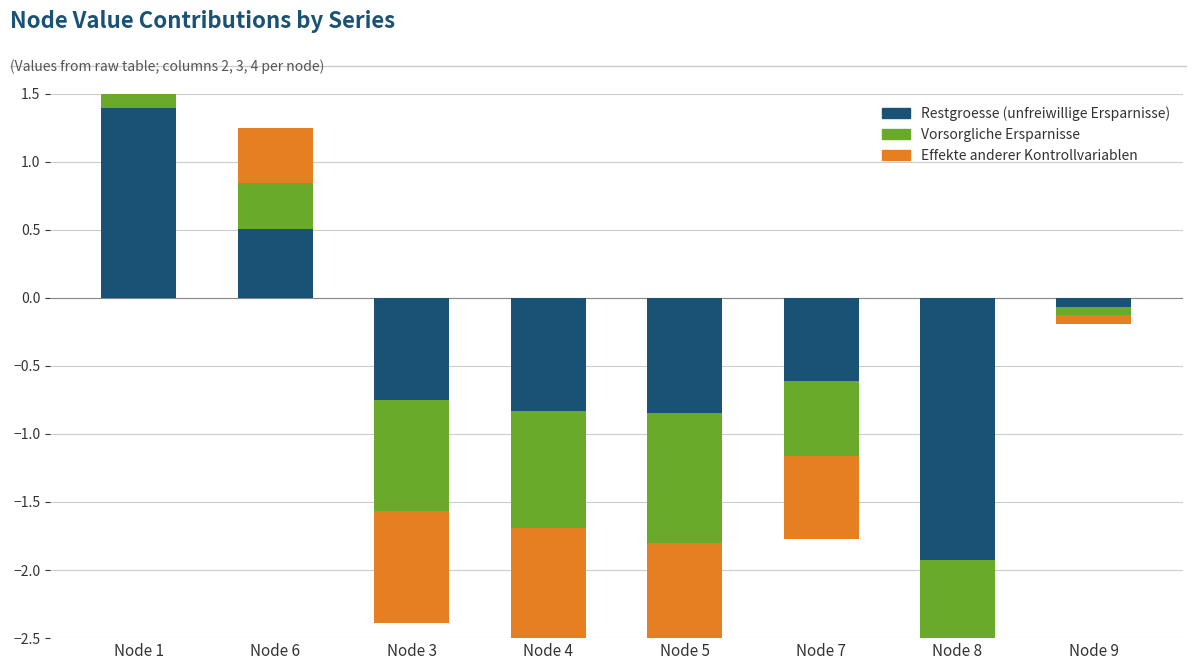

How many data points in Restgroesse (unfreiwillige Ersparnisse) are above 0?

2